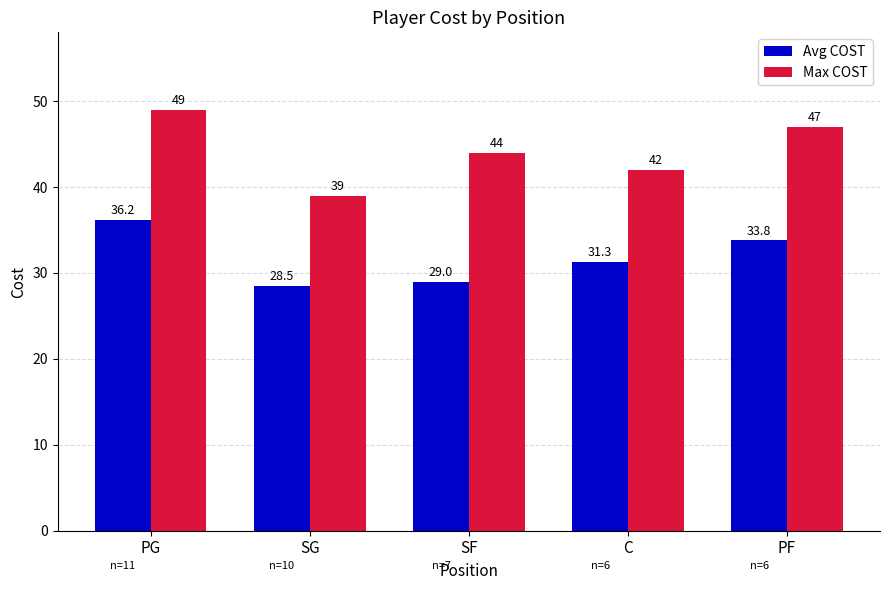

Which series has the widest spread of values?

Max COST